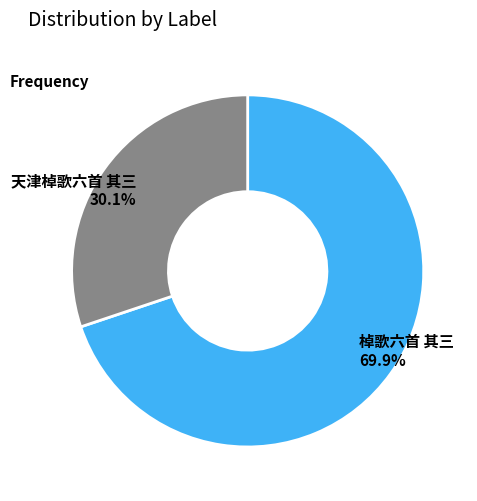

To the nearest percent, what percentage of the pie is 天津棹歌六首 其三?

30%